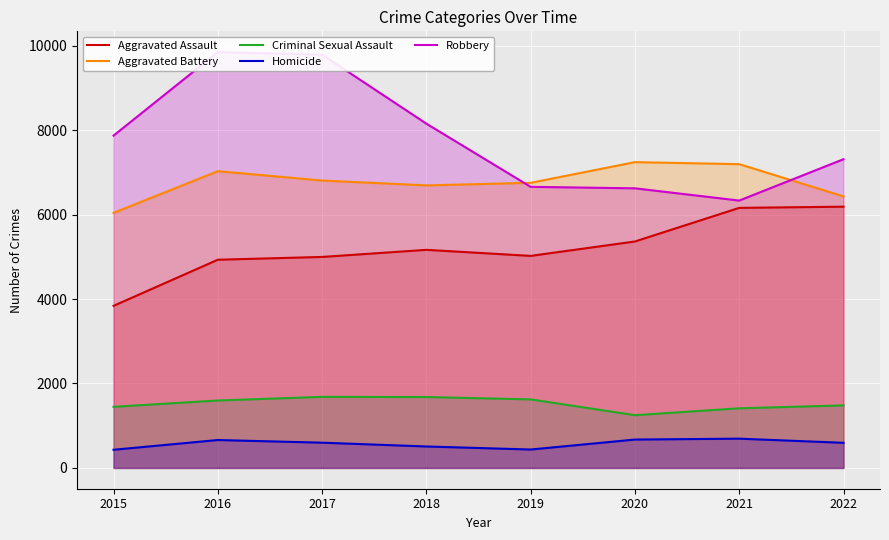

Where is Aggravated Assault nearest to the value 5012?

2019